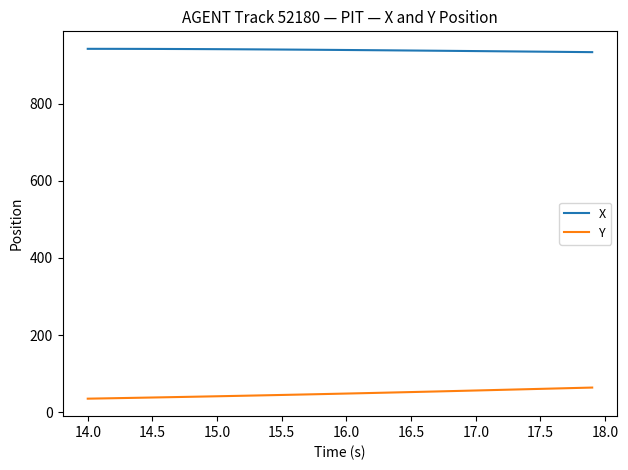

List the series in order of their peak value, highest first.

X, Y